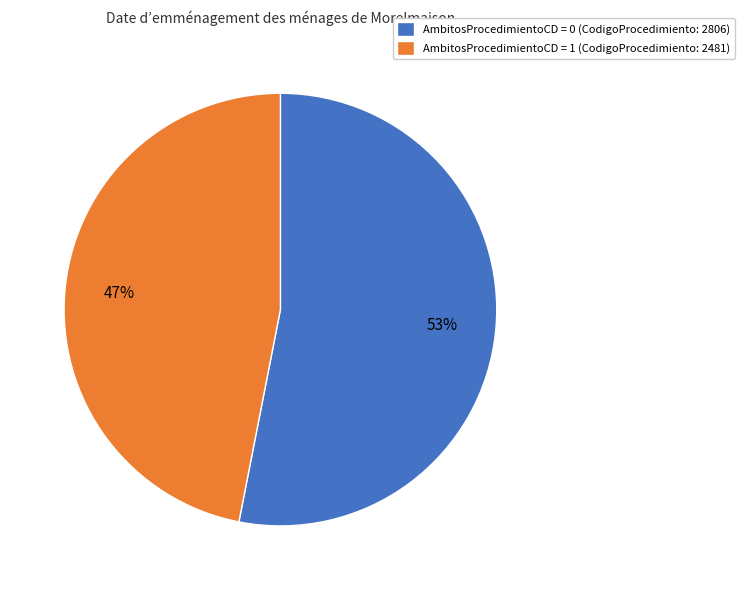

Combined, do AmbitosProcedimientoCD = 0 (CodigoProcedimiento: 2806) and AmbitosProcedimientoCD = 1 (CodigoProcedimiento: 2481) account for over 50%?

Yes